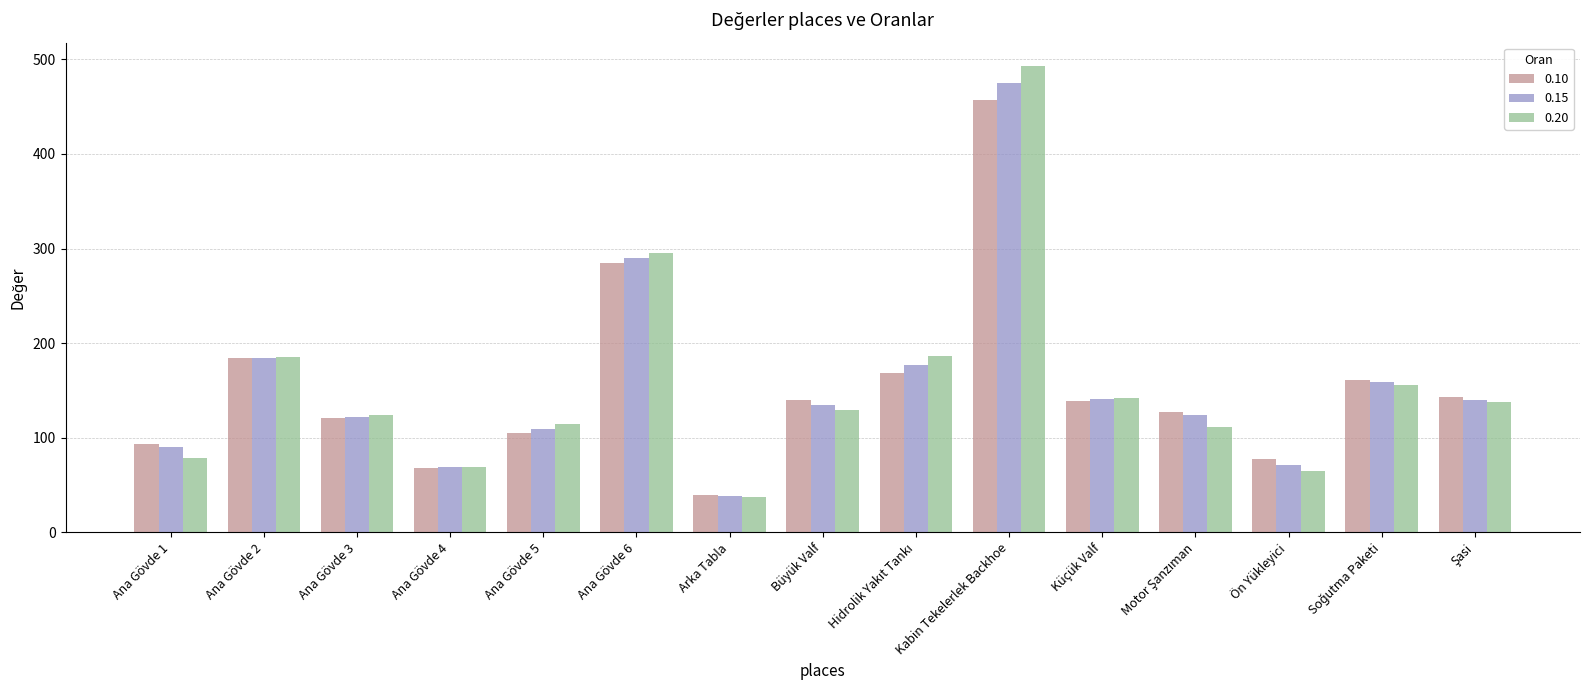

Between Ana Gövde 1 and Büyük Valf, which series saw the biggest shift?

0.20